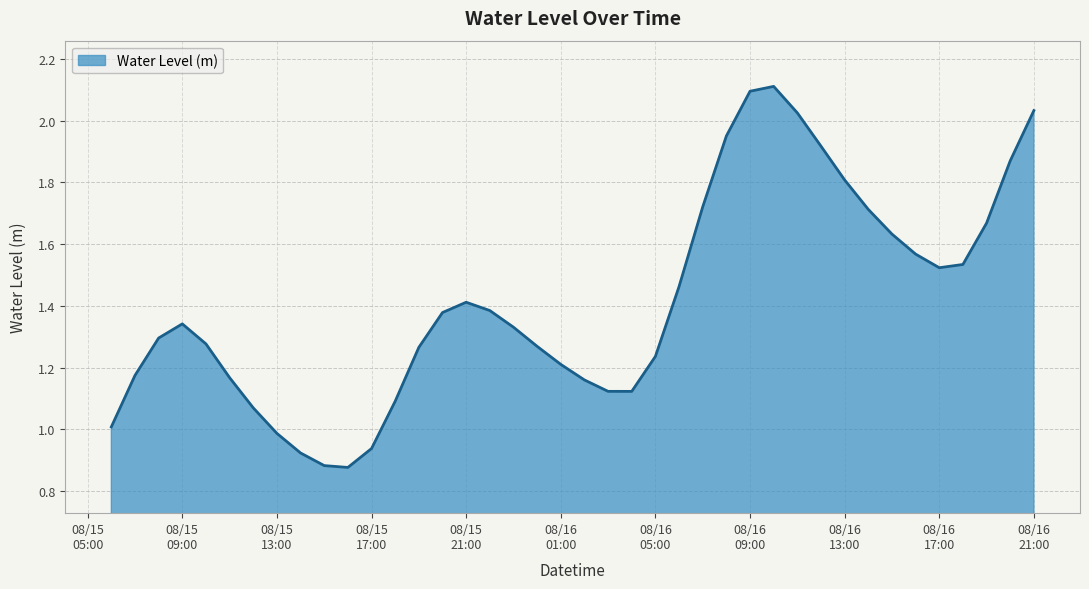

What is the greatest value displayed?

2.1